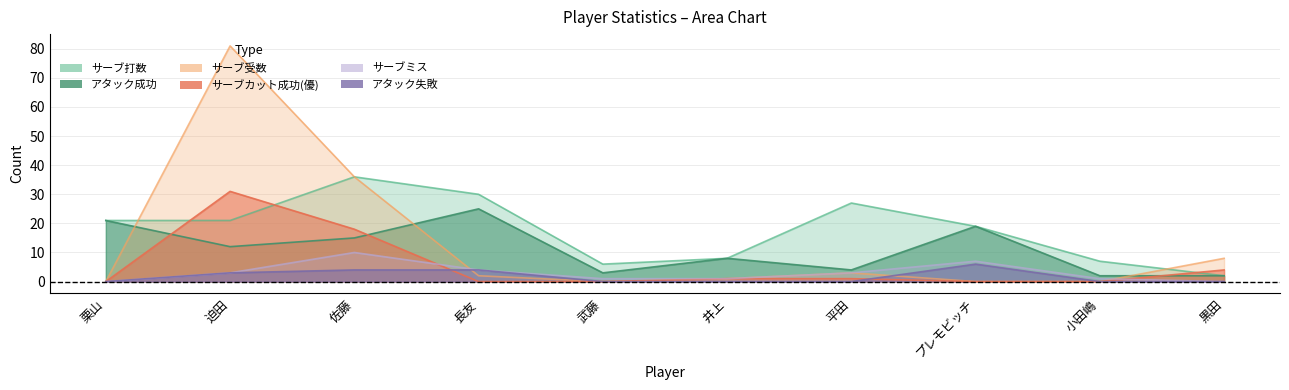

How many categories are shown in the chart?

10